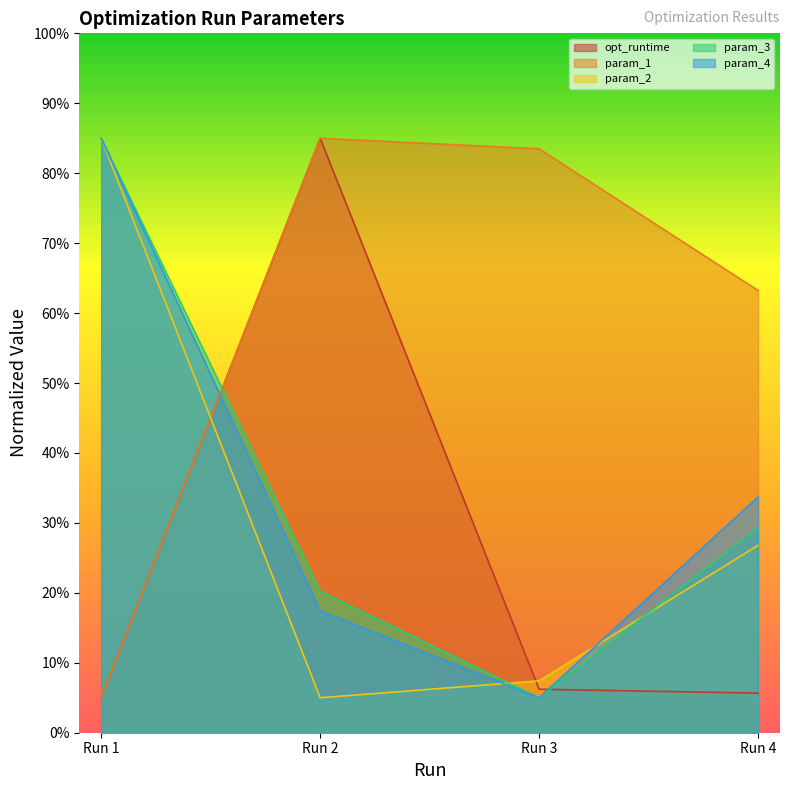

What is the total value across all series at Run 1?

265.0